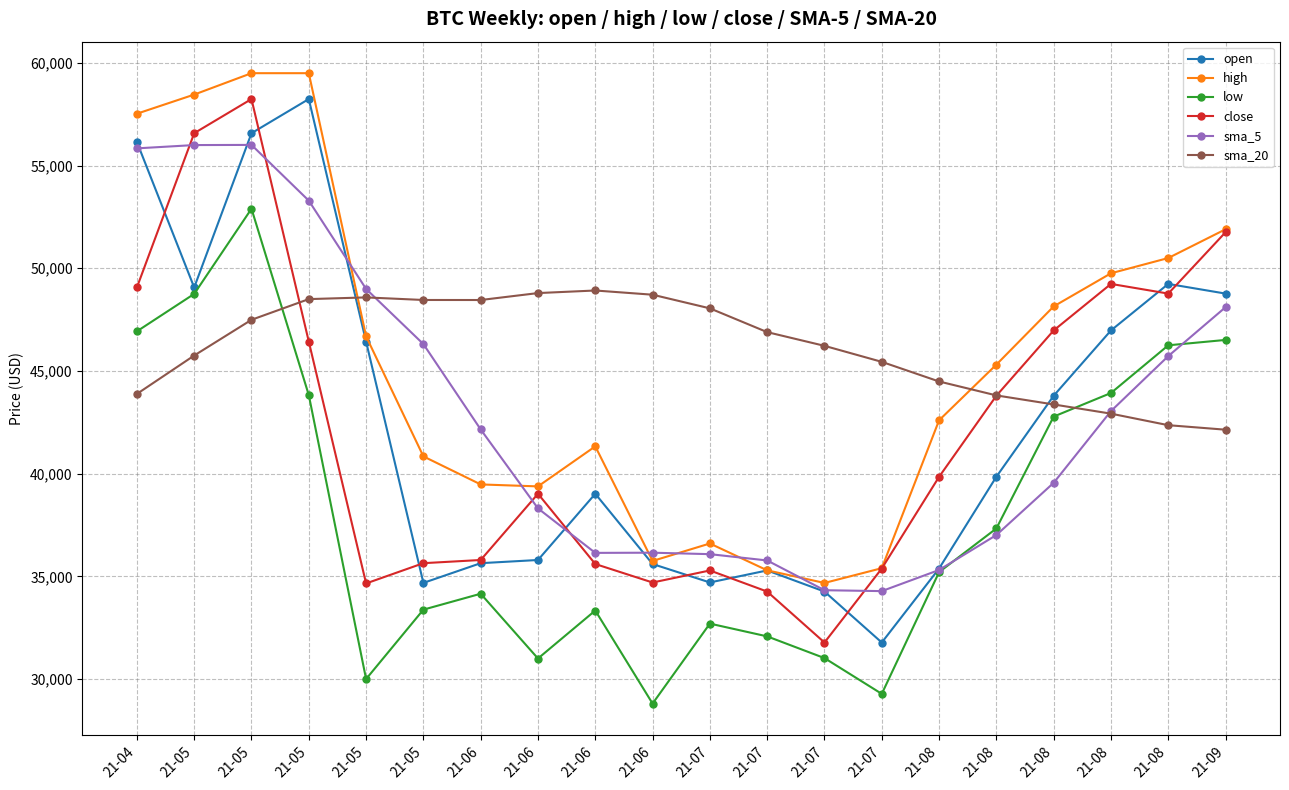

What is the approximate value of open at 21-08?

49239.2